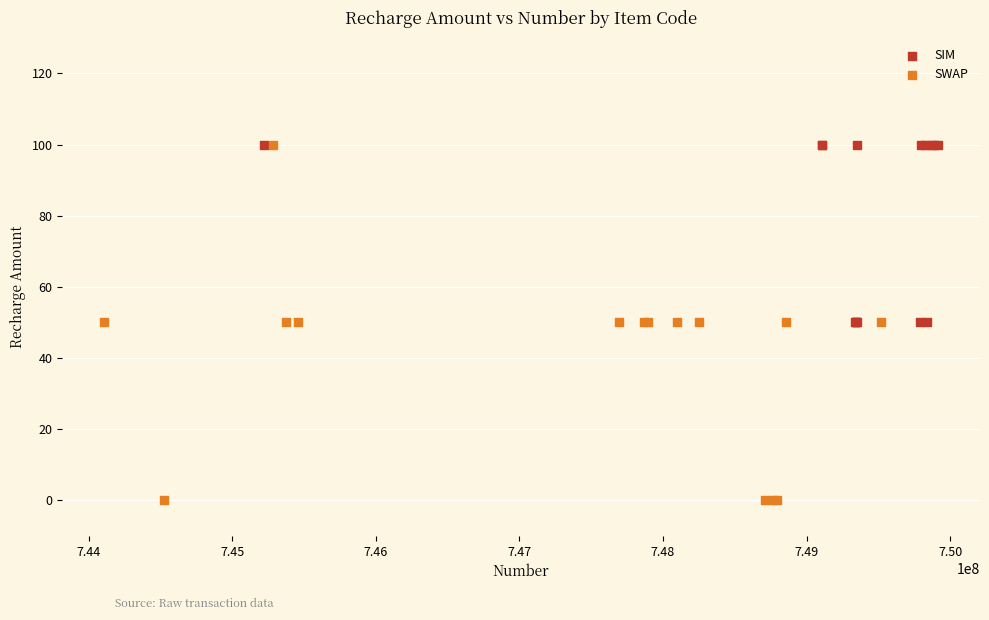

Which series has the largest Y range (max minus min)?

SWAP